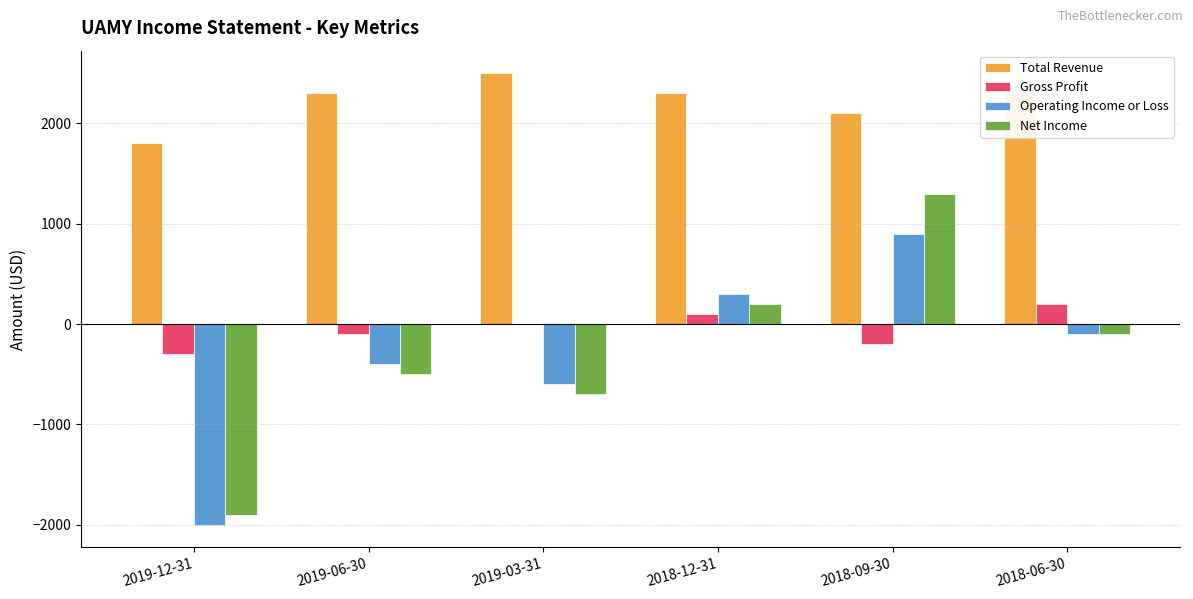

Is the value of Gross Profit at 2019-06-30 greater than the value of Total Revenue at 2018-12-31?

No